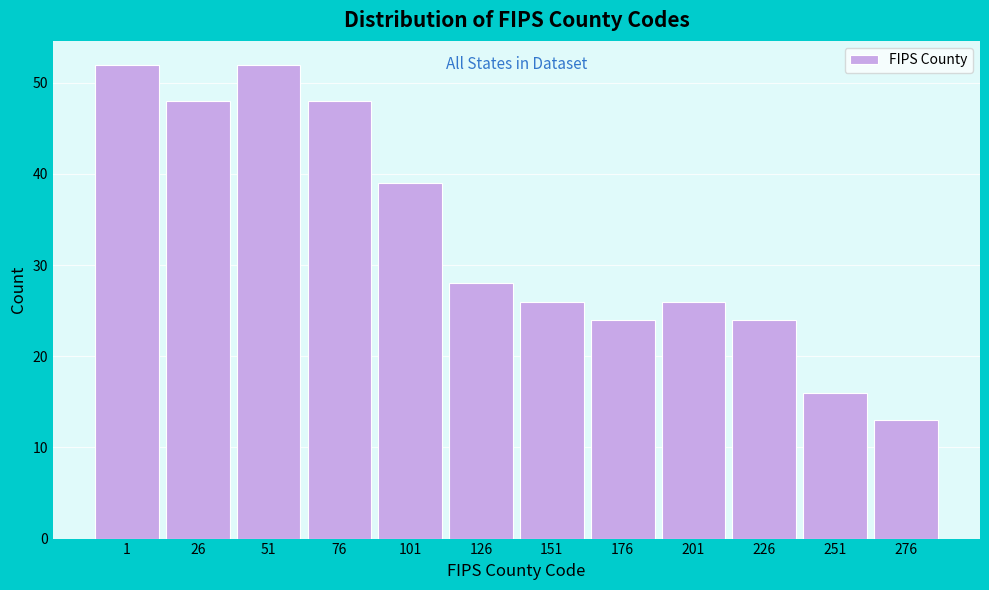

Reading left to right, extract all data points from this chart.

1=52	26=48	51=52	76=48	101=39	126=28	151=26	176=24	201=26	226=24	251=16	276=13